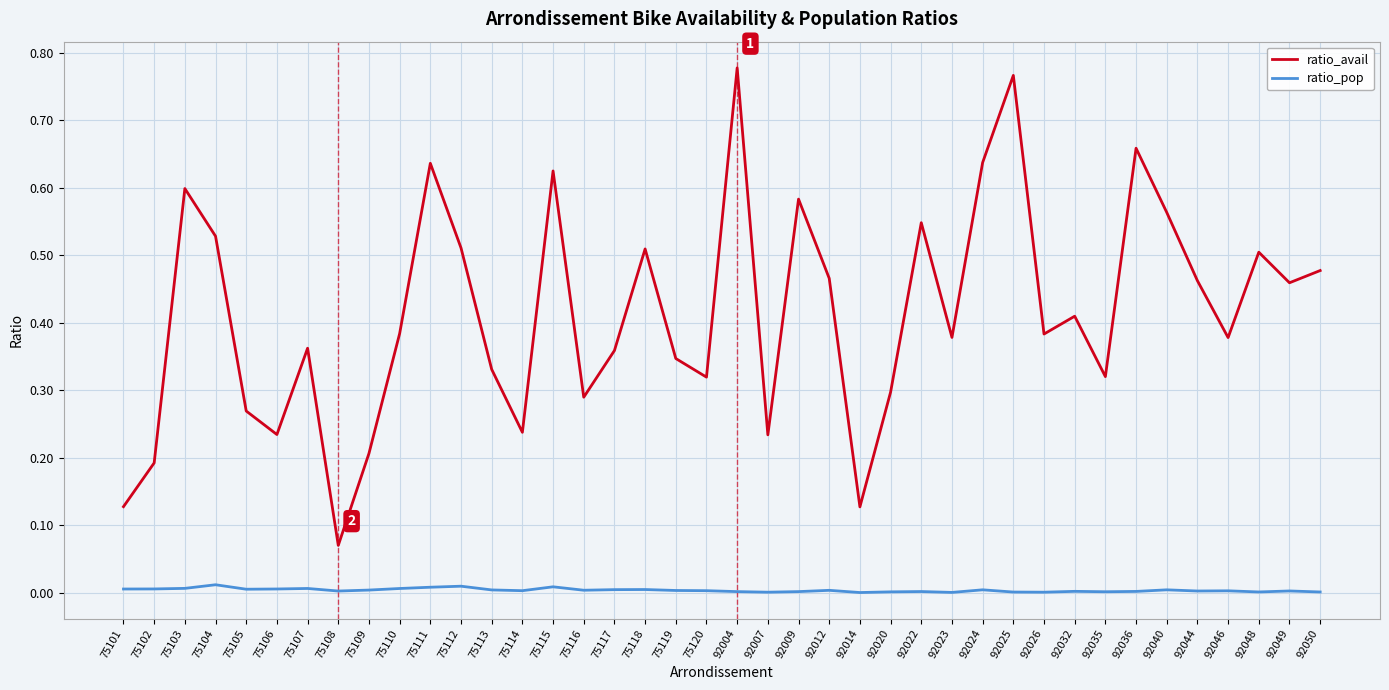

The value of ratio_pop at 75102 is 0.0. True or false?

True